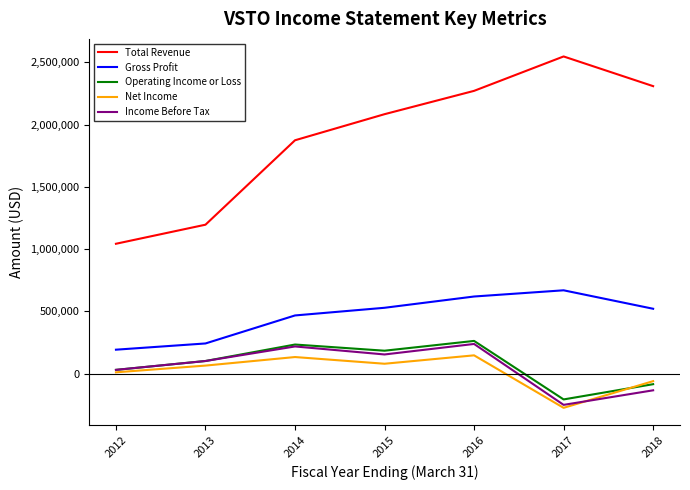

The value of Total Revenue at 2013 is 1196000. True or false?

True